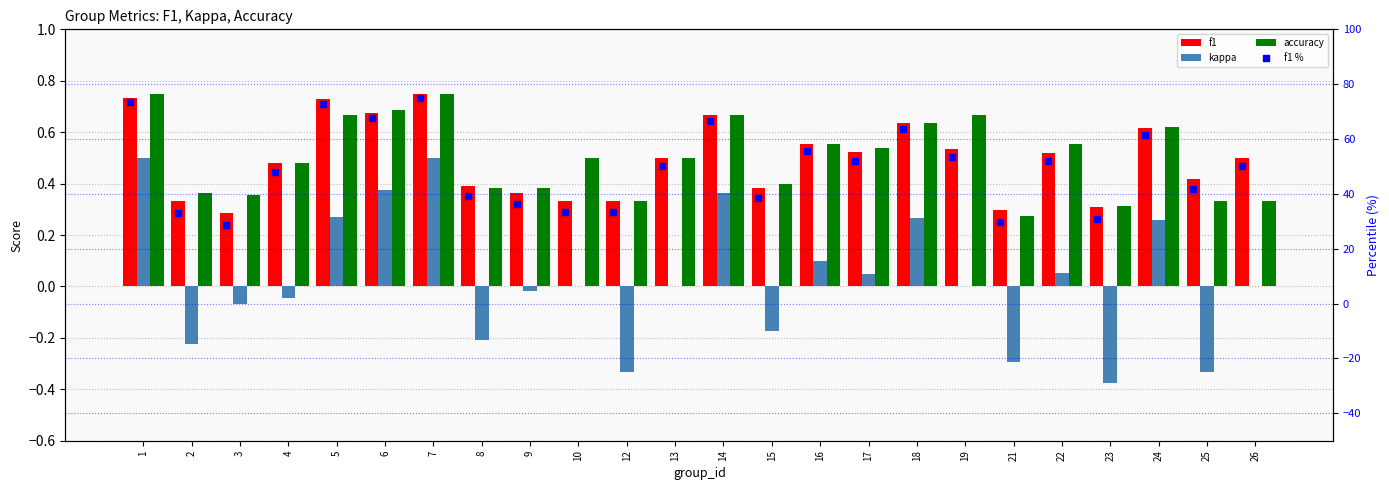

What are all the series names shown in the legend?

f1, kappa, accuracy, f1 %